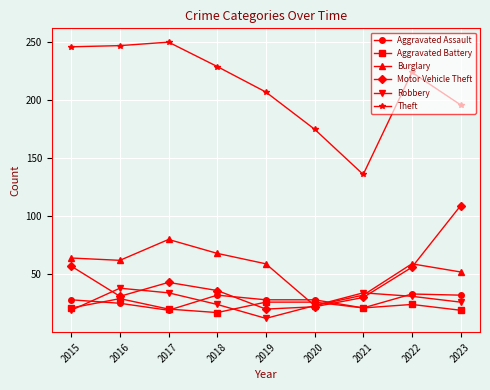

After their last crossing, which series has the higher values: Burglary or Robbery?

Burglary